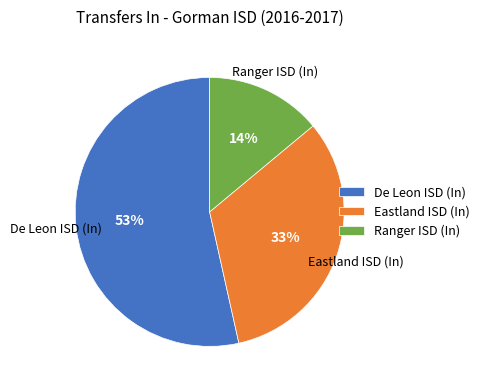

Between Ranger ISD (In) and De Leon ISD (In), which is larger?

De Leon ISD (In)